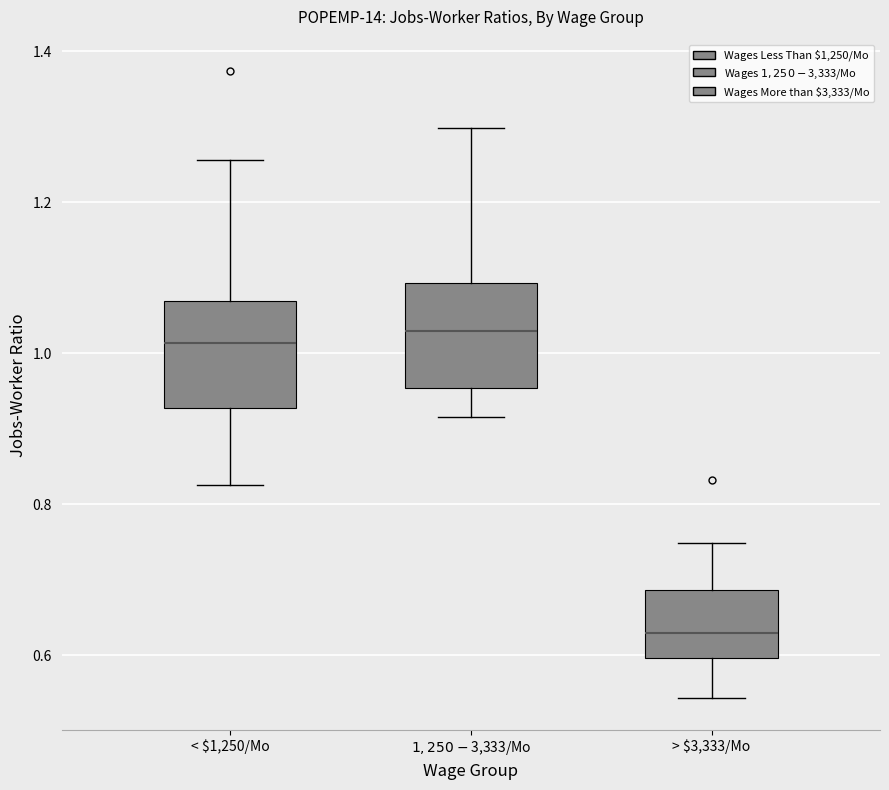

Where is the upper edge of the box for $1,250-$3,333/Mo on the y-axis? The values are not printed on the chart, so give them approximately, as read against the axis.

1.10